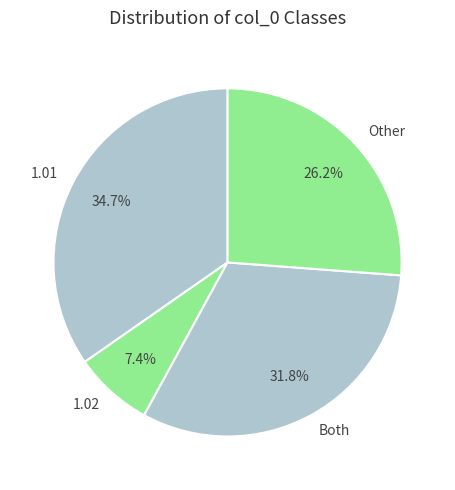

Which has a higher value, 1.02 or Both?

Both